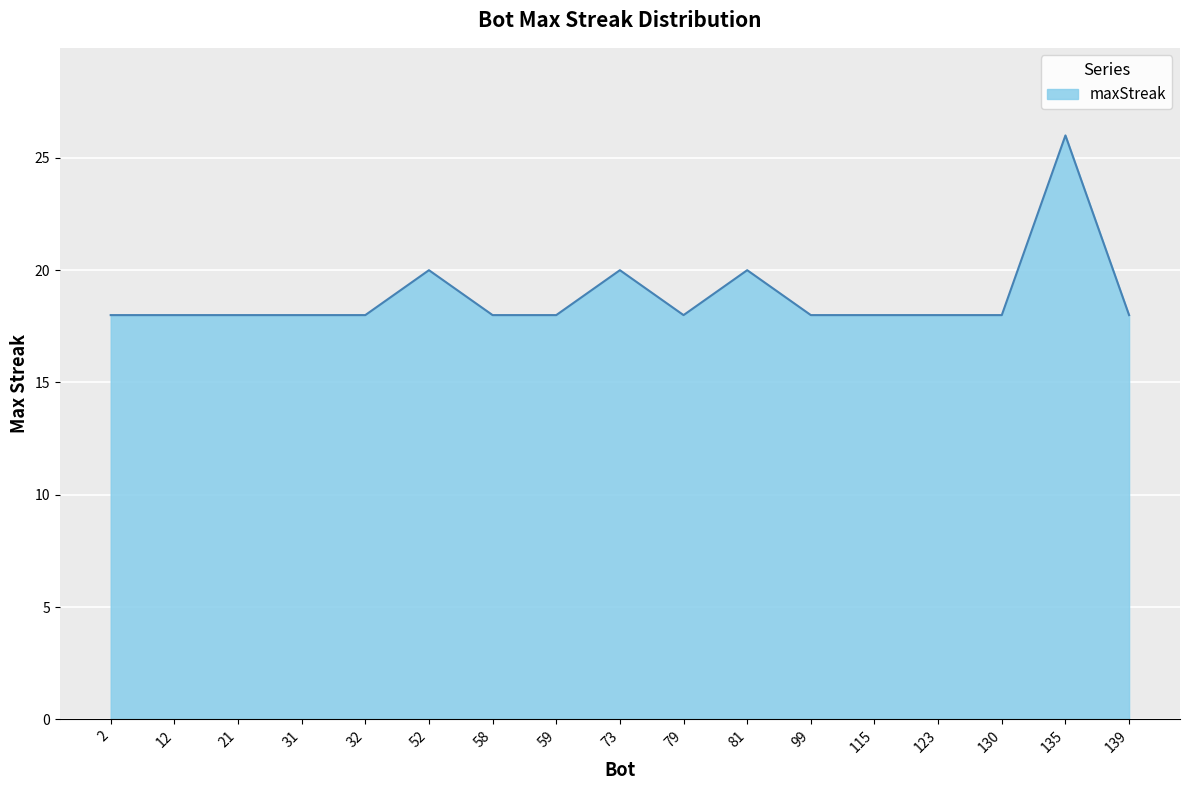

The chart shows a value of 6 at 59. True or false?

False